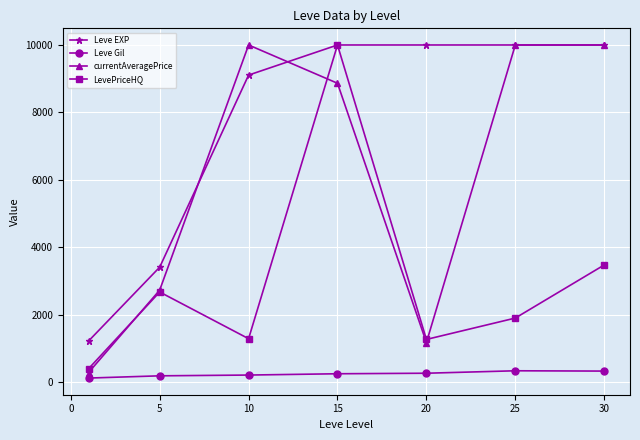

What is the difference between the maximum and minimum values in the Leve EXP series?

8786.7